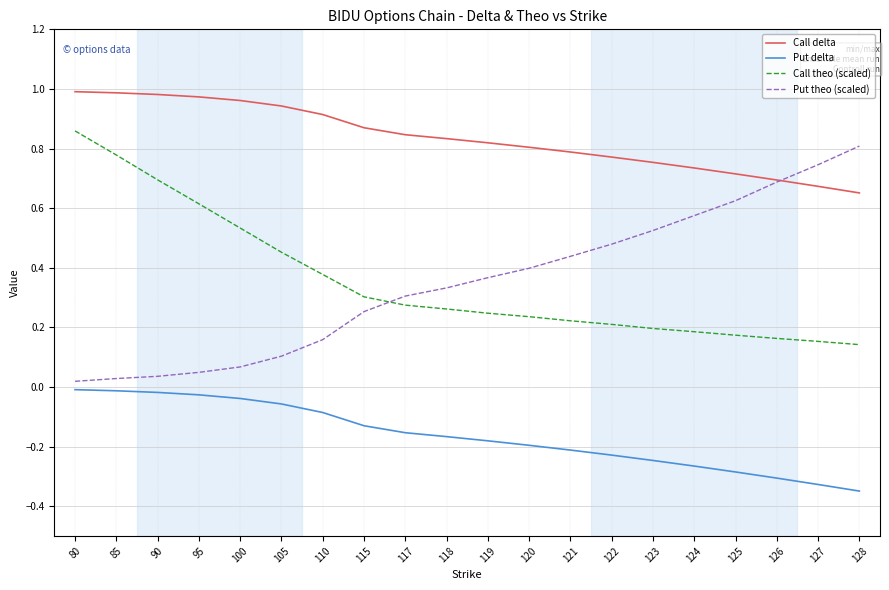

What are all the series names shown in the legend?

Call delta, Put delta, Call theo (scaled), Put theo (scaled)